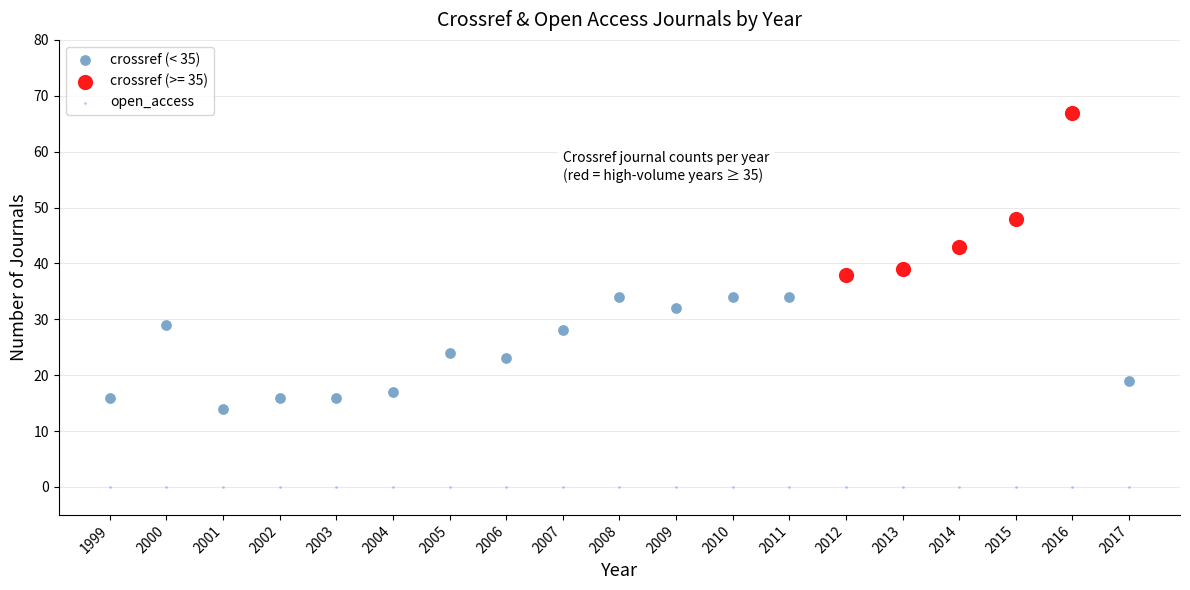

Which series reaches the minimum Y coordinate?

open_access